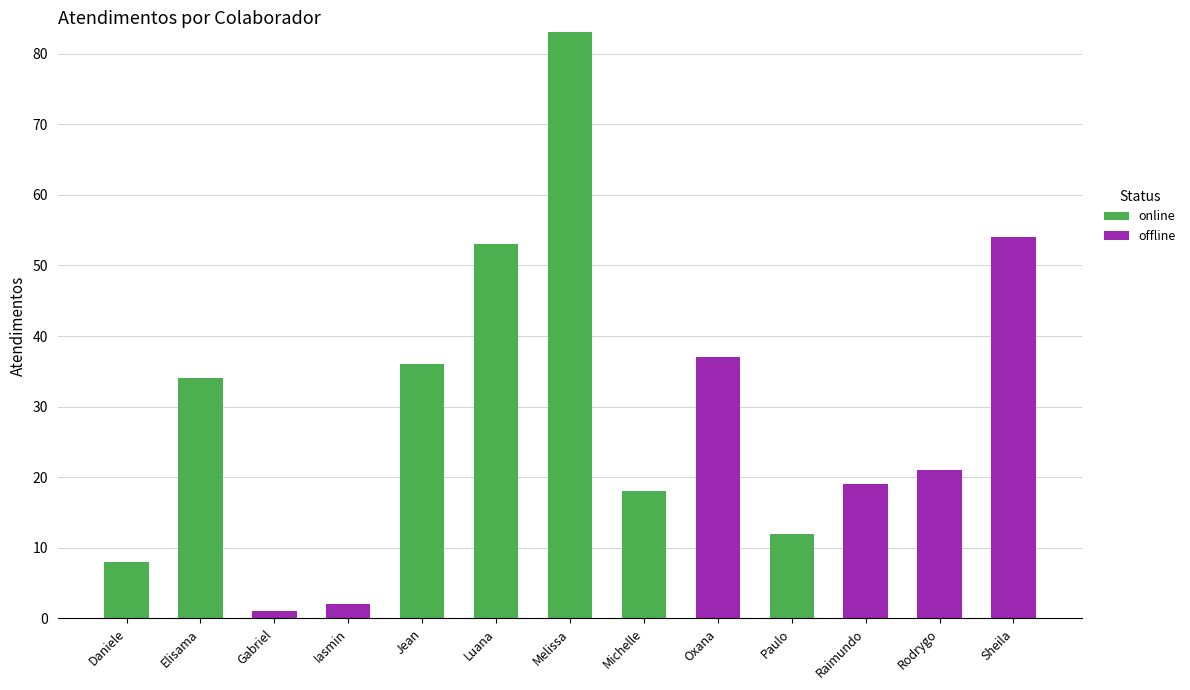

True or false: online has a value of 40 at Sheila.

False